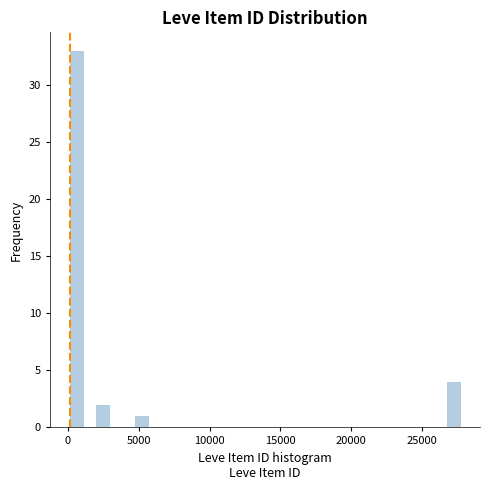

Around what value on the x-axis is the tallest bar? Give the approximate position of its centre, as read against the axis.

500